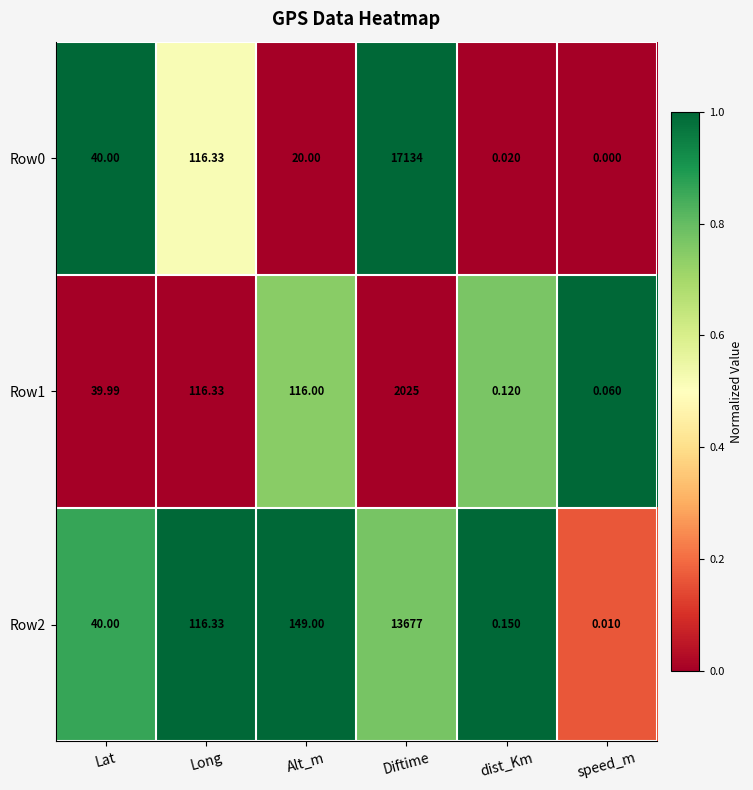

Where is Row0 nearest to the value 8567?

Long